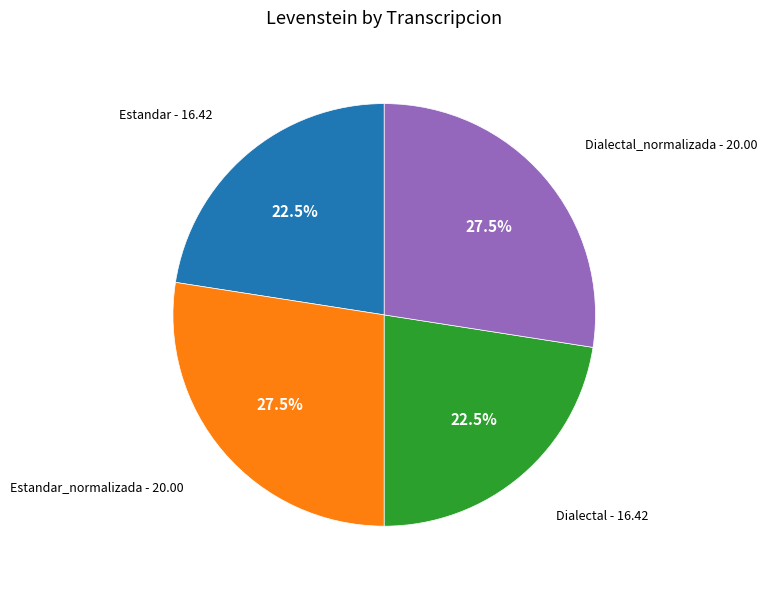

Approximately how many times larger is the value at Estandar - 16.42 compared to Estandar_normalizada - 20.00?

0.8